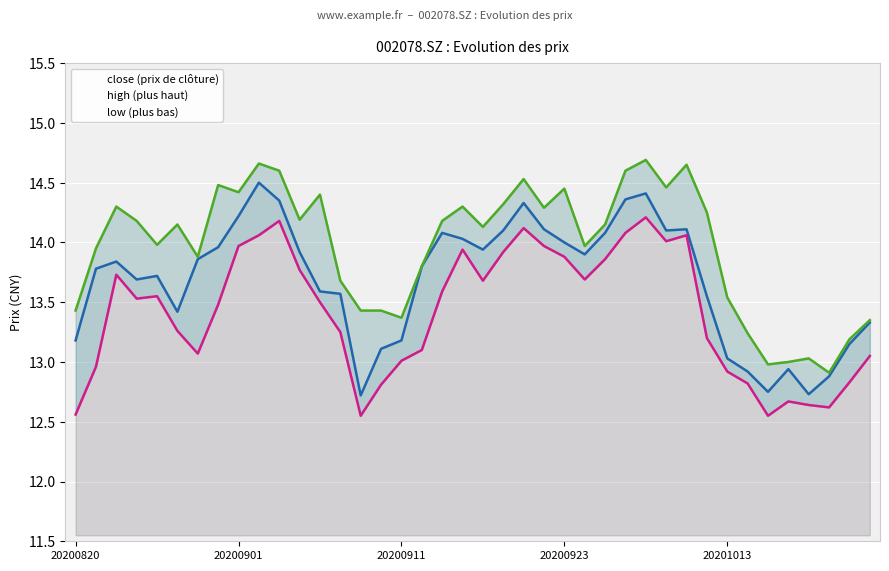

At which label does close first exceed 13?

20200820